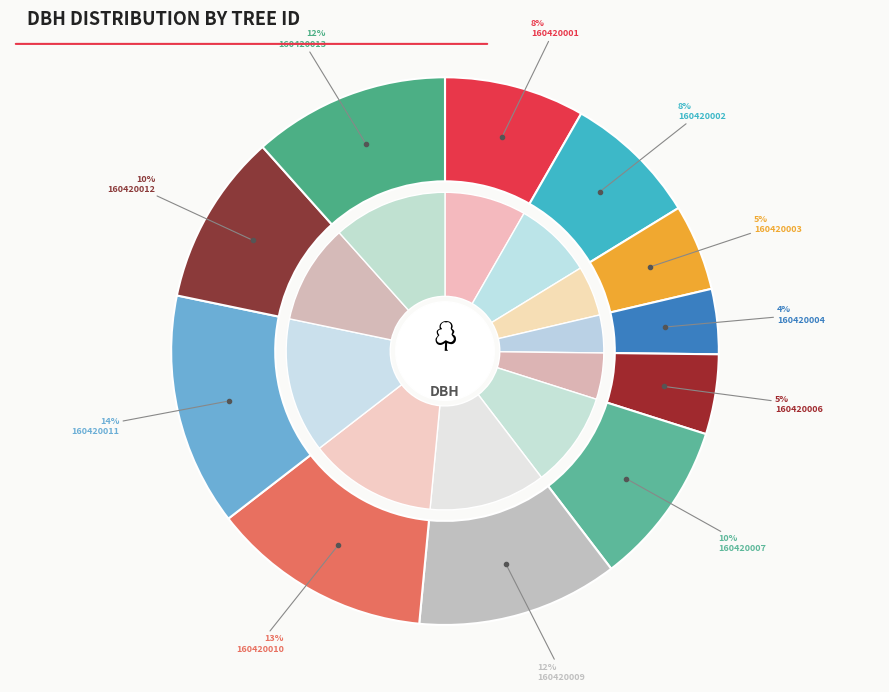

True or false: 160420007 accounts for 10% of the total.

True